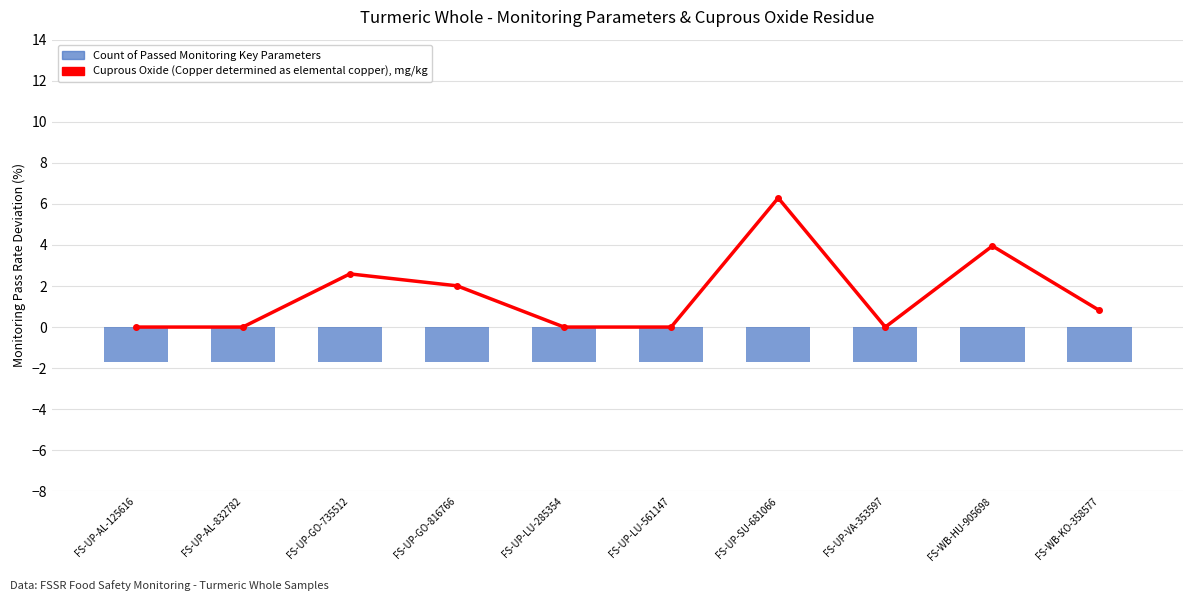

What position from the left is FS-UP-LU-285354?

5